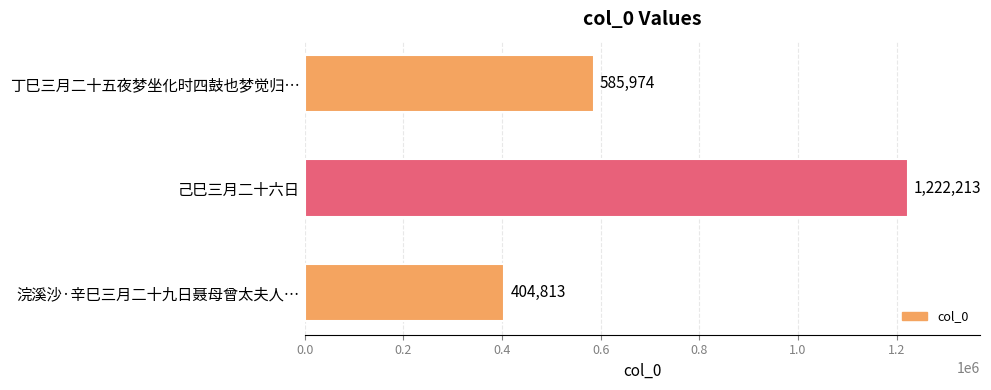

What is the change in value from 己巳三月二十六日 to 浣溪沙·辛巳三月二十九日聂母曾太夫人…?

-817400